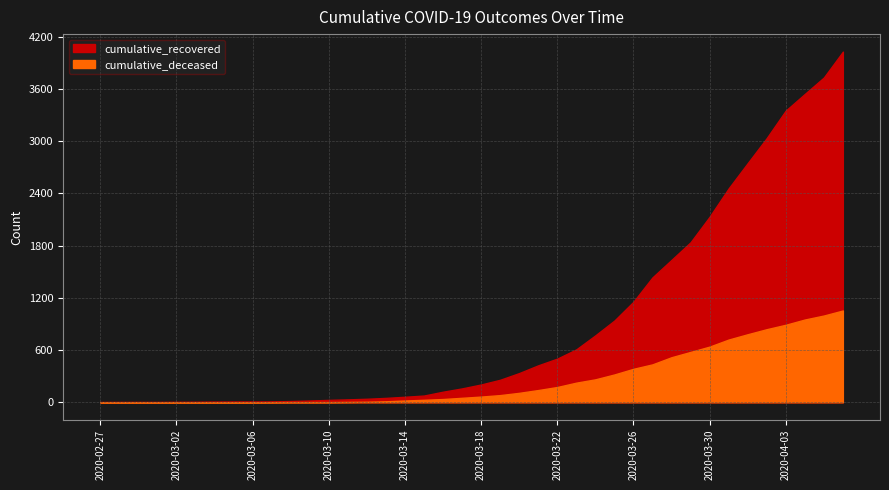

At 2020-03-27, list the series in order from smallest to largest.

cumulative_deceased, cumulative_recovered